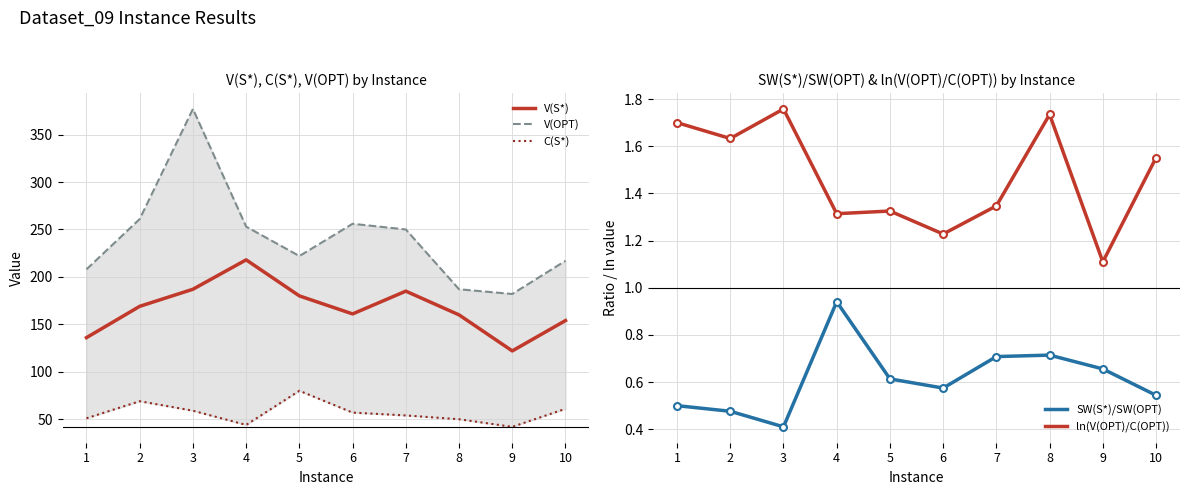

Is the value of ln(V(OPT)/C(OPT)) at 5 greater than the value of V(OPT) at 8?

No